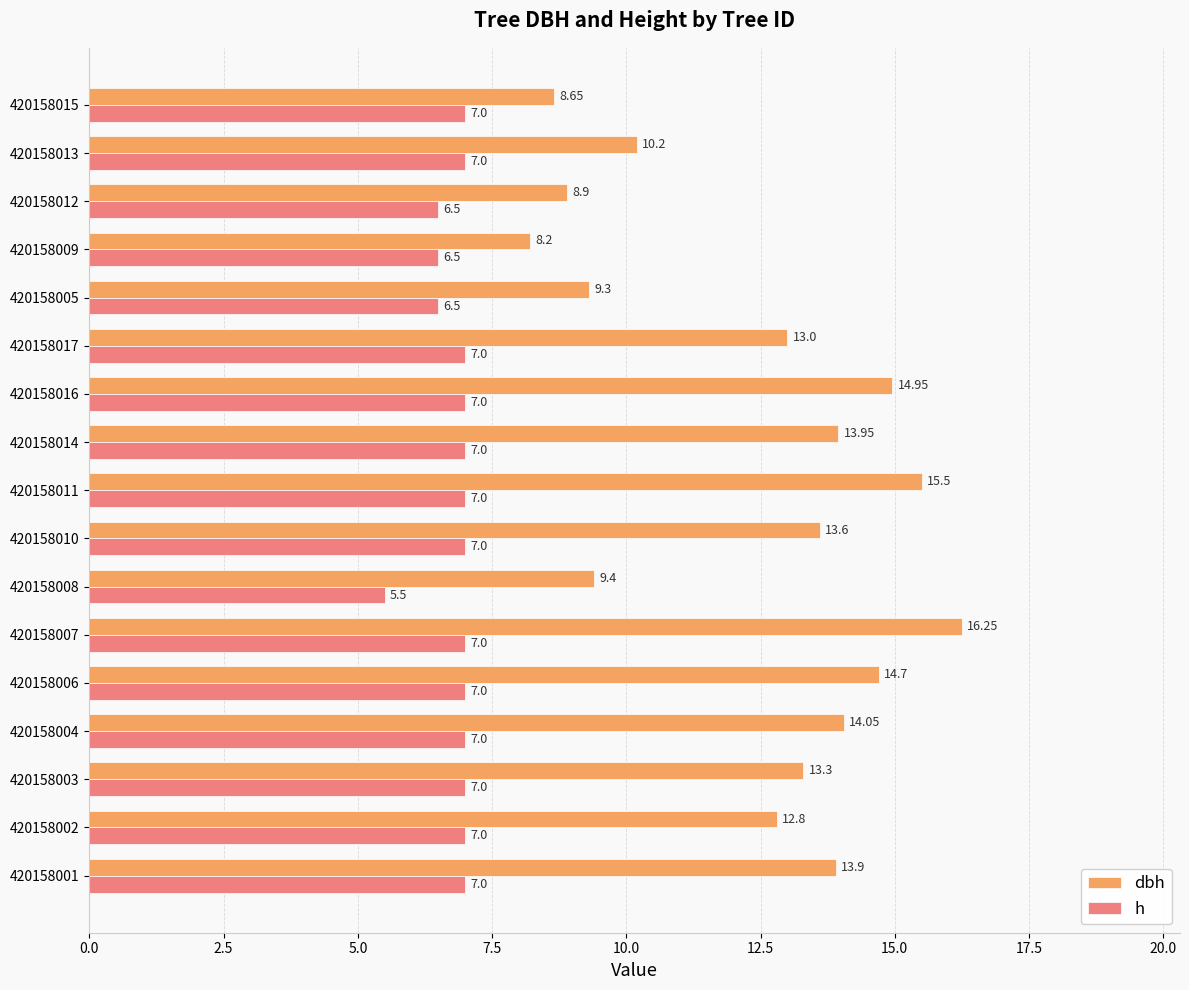

What is the difference between the highest and lowest values at 420158012?

2.4